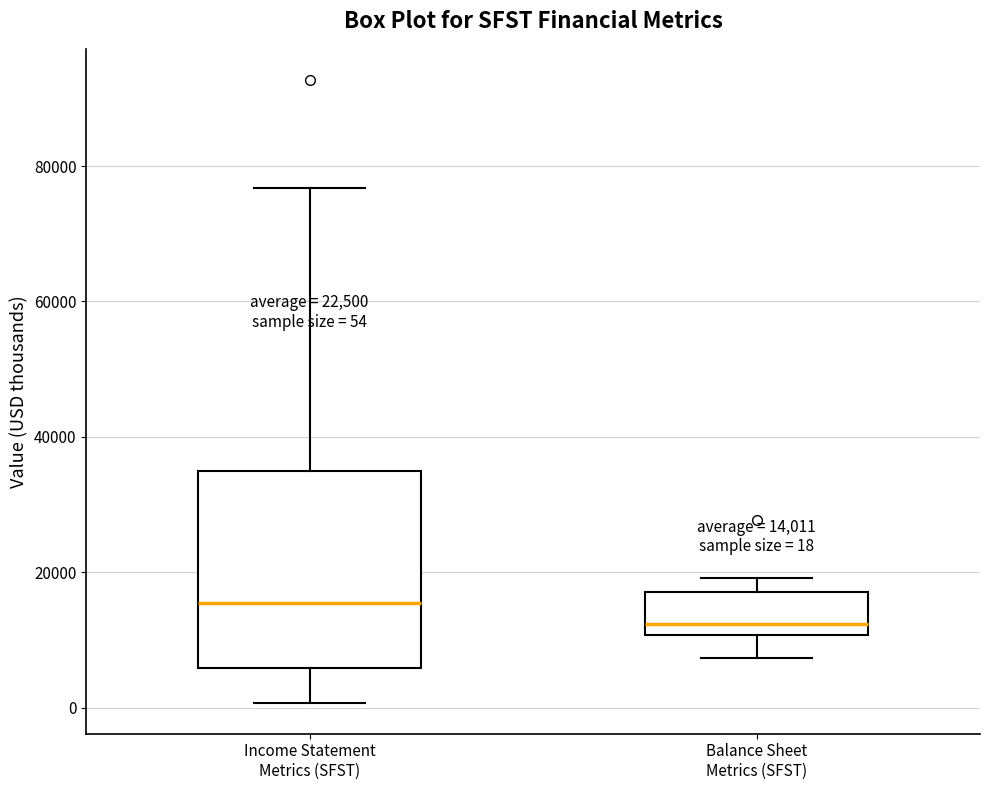

Comparing the boxes themselves (not the whiskers), which one is the tallest?

Income Statement Metrics (SFST)